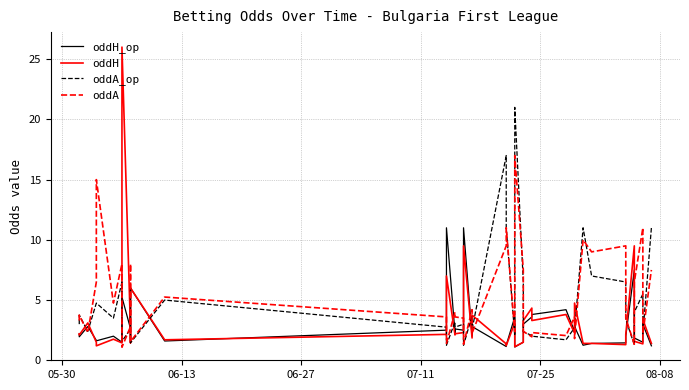

True or false: oddH_op has more than 2 points higher than both neighbors.

True